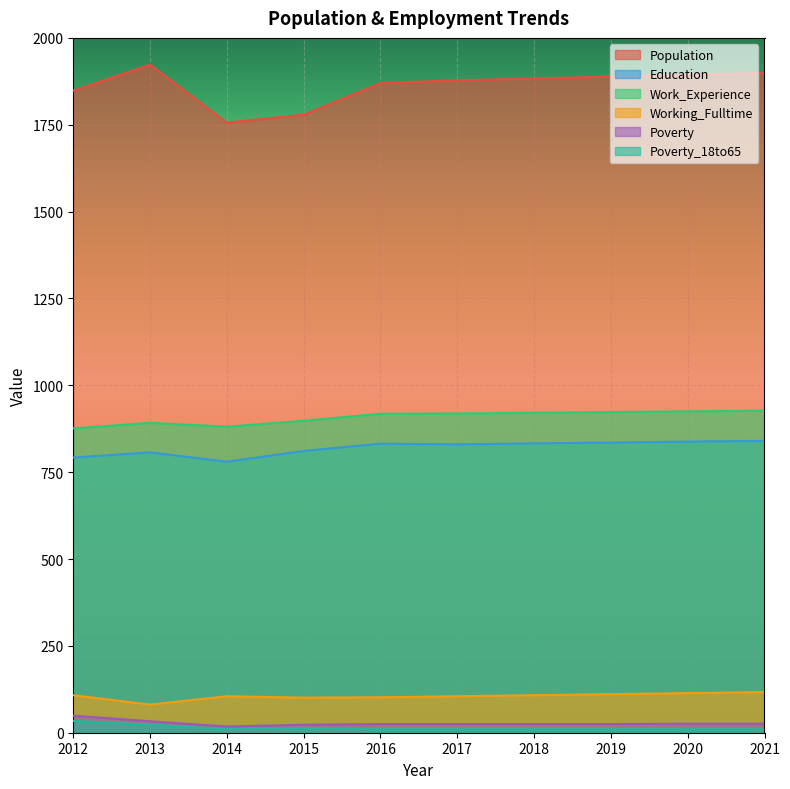

What is the difference between the maximum and minimum values in the Population series?

167